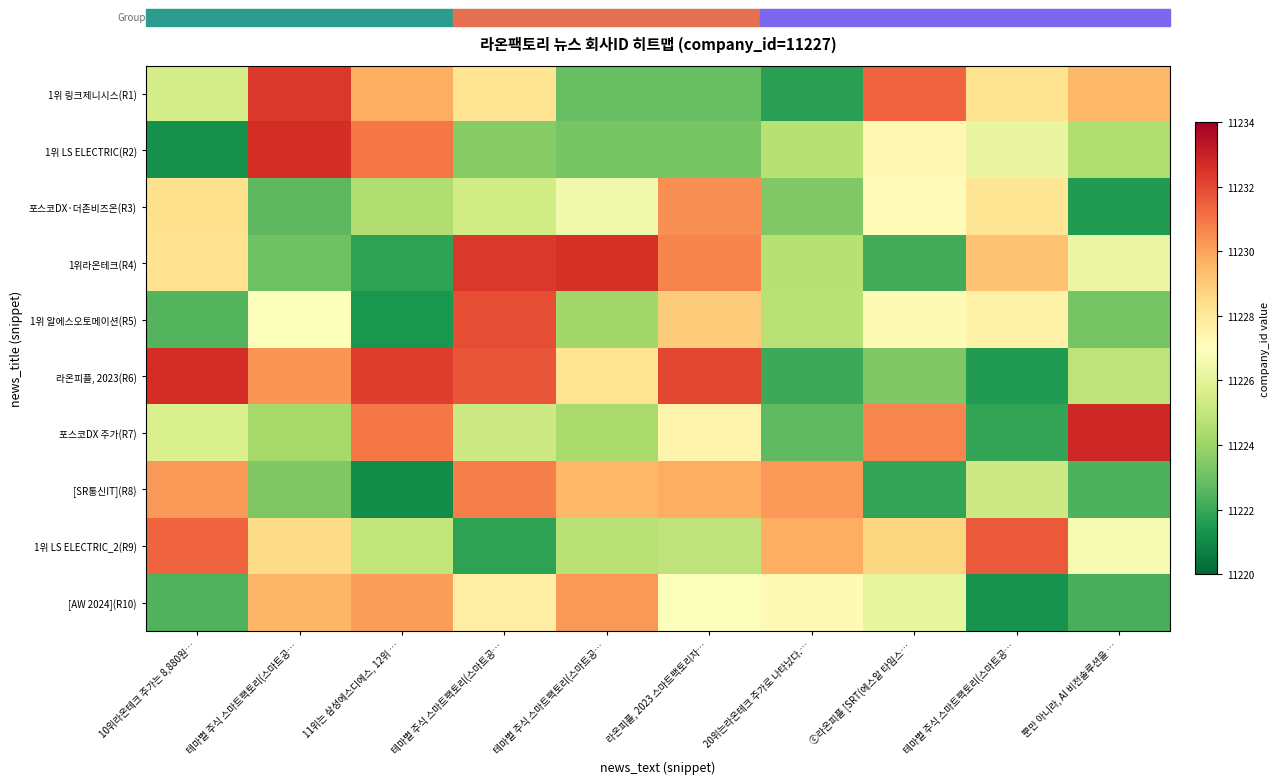

Reading right to left, what are all the values shown in this chart?

1위 링크제니시스(R1): 뿐만 아니라, AI 비전솔루션을 …=11229.5	테마별 주식 스마트팩토리(스마트공…=11228.2	ⓒ라온피플 [SRT(에스알 타임스…=11231.4	20위는라온테크 주가로 나타났다.…=11221.7	라온피플, 2023 스마트팩토리자…=11222.9	테마별 주식 스마트팩토리(스마트공…=11222.9	테마별 주식 스마트팩토리(스마트공…=11228.2	11위는 삼성에스디에스, 12위 …=11229.8	테마별 주식 스마트팩토리(스마트공…=11232.4	10위라온테크 주가는 8,880원…=11225.5
1위 LS ELECTRIC(R2): 뿐만 아니라, AI 비전솔루션을 …=11224.5	테마별 주식 스마트팩토리(스마트공…=11226.2	ⓒ라온피플 [SRT(에스알 타임스…=11227.3	20위는라온테크 주가로 나타났다.…=11224.7	라온피플, 2023 스마트팩토리자…=11223.2	테마별 주식 스마트팩토리(스마트공…=11223.2	테마별 주식 스마트팩토리(스마트공…=11223.5	11위는 삼성에스디에스, 12위 …=11231.0	테마별 주식 스마트팩토리(스마트공…=11232.6	10위라온테크 주가는 8,880원…=11221.2
포스코DX·더존비즈온(R3): 뿐만 아니라, AI 비전솔루션을 …=11221.6	테마별 주식 스마트팩토리(스마트공…=11228.1	ⓒ라온피플 [SRT(에스알 타임스…=11227.2	20위는라온테크 주가로 나타났다.…=11223.4	라온피플, 2023 스마트팩토리자…=11230.4	테마별 주식 스마트팩토리(스마트공…=11226.5	테마별 주식 스마트팩토리(스마트공…=11225.4	11위는 삼성에스디에스, 12위 …=11224.5	테마별 주식 스마트팩토리(스마트공…=11222.7	10위라온테크 주가는 8,880원…=11228.3
1위라온테크(R4): 뿐만 아니라, AI 비전솔루션을 …=11226.3	테마별 주식 스마트팩토리(스마트공…=11229.2	ⓒ라온피플 [SRT(에스알 타임스…=11222.2	20위는라온테크 주가로 나타났다.…=11224.7	라온피플, 2023 스마트팩토리자…=11230.7	테마별 주식 스마트팩토리(스마트공…=11232.6	테마별 주식 스마트팩토리(스마트공…=11232.4	11위는 삼성에스디에스, 12위 …=11221.8	테마별 주식 스마트팩토리(스마트공…=11223.0	10위라온테크 주가는 8,880원…=11228.3
1위 알에스오토메이션(R5): 뿐만 아니라, AI 비전솔루션을 …=11223.2	테마별 주식 스마트팩토리(스마트공…=11227.6	ⓒ라온피플 [SRT(에스알 타임스…=11227.2	20위는라온테크 주가로 나타났다.…=11224.7	라온피플, 2023 스마트팩토리자…=11229.0	테마별 주식 스마트팩토리(스마트공…=11224.1	테마별 주식 스마트팩토리(스마트공…=11231.9	11위는 삼성에스디에스, 12위 …=11221.4	테마별 주식 스마트팩토리(스마트공…=11226.9	10위라온테크 주가는 8,880원…=11222.5
라온피플, 2023(R6): 뿐만 아니라, AI 비전솔루션을 …=11224.9	테마별 주식 스마트팩토리(스마트공…=11221.5	ⓒ라온피플 [SRT(에스알 타임스…=11223.4	20위는라온테크 주가로 나타났다.…=11222.1	라온피플, 2023 스마트팩토리자…=11232.1	테마별 주식 스마트팩토리(스마트공…=11228.2	테마별 주식 스마트팩토리(스마트공…=11231.7	11위는 삼성에스디에스, 12위 …=11232.3	테마별 주식 스마트팩토리(스마트공…=11230.3	10위라온테크 주가는 8,880원…=11232.6
포스코DX 주가(R7): 뿐만 아니라, AI 비전솔루션을 …=11232.8	테마별 주식 스마트팩토리(스마트공…=11221.9	ⓒ라온피플 [SRT(에스알 타임스…=11230.6	20위는라온테크 주가로 나타났다.…=11222.7	라온피플, 2023 스마트팩토리자…=11227.5	테마별 주식 스마트팩토리(스마트공…=11224.4	테마별 주식 스마트팩토리(스마트공…=11225.3	11위는 삼성에스디에스, 12위 …=11230.9	테마별 주식 스마트팩토리(스마트공…=11224.3	10위라온테크 주가는 8,880원…=11225.7
[SR통신IT](R8): 뿐만 아니라, AI 비전솔루션을 …=11222.4	테마별 주식 스마트팩토리(스마트공…=11225.3	ⓒ라온피플 [SRT(에스알 타임스…=11221.9	20위는라온테크 주가로 나타났다.…=11230.3	라온피플, 2023 스마트팩토리자…=11229.7	테마별 주식 스마트팩토리(스마트공…=11229.5	테마별 주식 스마트팩토리(스마트공…=11230.8	11위는 삼성에스디에스, 12위 …=11221.1	테마별 주식 스마트팩토리(스마트공…=11223.4	10위라온테크 주가는 8,880원…=11230.3
1위 LS ELECTRIC_2(R9): 뿐만 아니라, AI 비전솔루션을 …=11226.7	테마별 주식 스마트팩토리(스마트공…=11231.6	ⓒ라온피플 [SRT(에스알 타임스…=11228.7	20위는라온테크 주가로 나타났다.…=11229.8	라온피플, 2023 스마트팩토리자…=11224.9	테마별 주식 스마트팩토리(스마트공…=11224.7	테마별 주식 스마트팩토리(스마트공…=11221.8	11위는 삼성에스디에스, 12위 …=11225.0	테마별 주식 스마트팩토리(스마트공…=11228.5	10위라온테크 주가는 8,880원…=11231.4
[AW 2024](R10): 뿐만 아니라, AI 비전솔루션을 …=11222.3	테마별 주식 스마트팩토리(스마트공…=11221.3	ⓒ라온피플 [SRT(에스알 타임스…=11226.1	20위는라온테크 주가로 나타났다.…=11227.3	라온피플, 2023 스마트팩토리자…=11226.9	테마별 주식 스마트팩토리(스마트공…=11230.3	테마별 주식 스마트팩토리(스마트공…=11227.7	11위는 삼성에스디에스, 12위 …=11230.1	테마별 주식 스마트팩토리(스마트공…=11229.6	10위라온테크 주가는 8,880원…=11222.4